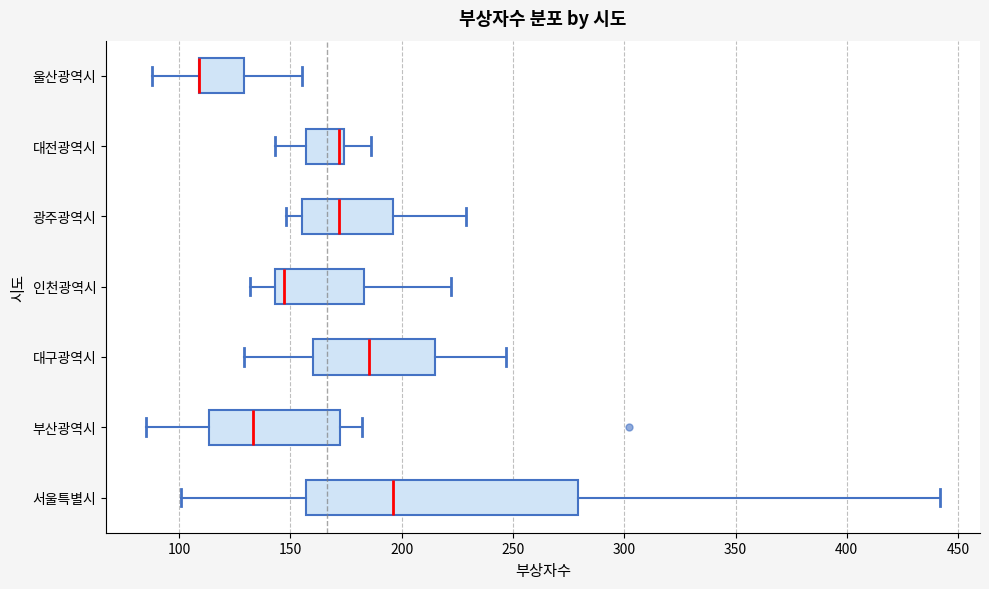

Reading bottom to top, read every box against the x-axis: the position of its median line, the range the box covers, and the ends of its whiskers. The values are not printed on the chart, so give them approximately, as read against the axis.

서울특별시: median 195, box 155 to 280, whiskers 100 to 440
부산광역시: median 135, box 115 to 175, whiskers 85 to 180
대구광역시: median 185, box 160 to 215, whiskers 130 to 245
인천광역시: median 145 (just right of the box's left edge), box 145 to 185, whiskers 130 to 220
광주광역시: median 170, box 155 to 195, whiskers 150 to 230
대전광역시: median 170, box 155 to 175, whiskers 145 to 185
울산광역시: median 110 (drawn on the box's left edge), box 110 to 130, whiskers 90 to 155